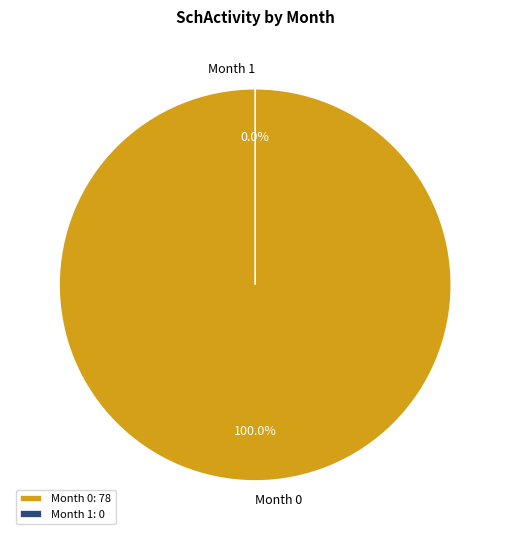

To the nearest percent, what is the difference between the Month 0 and Month 1 slice percentages?

100%